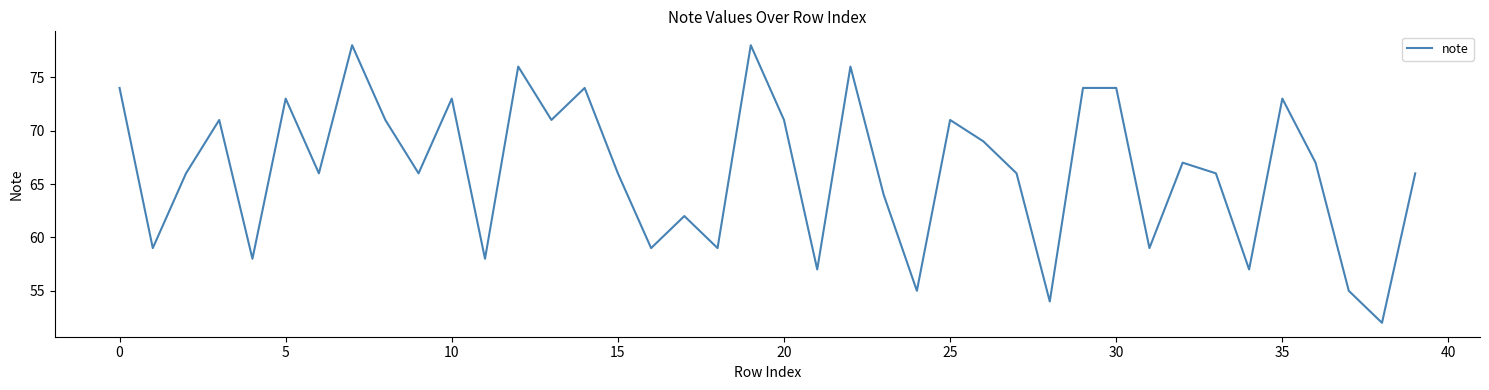

What is the smallest value displayed?

52